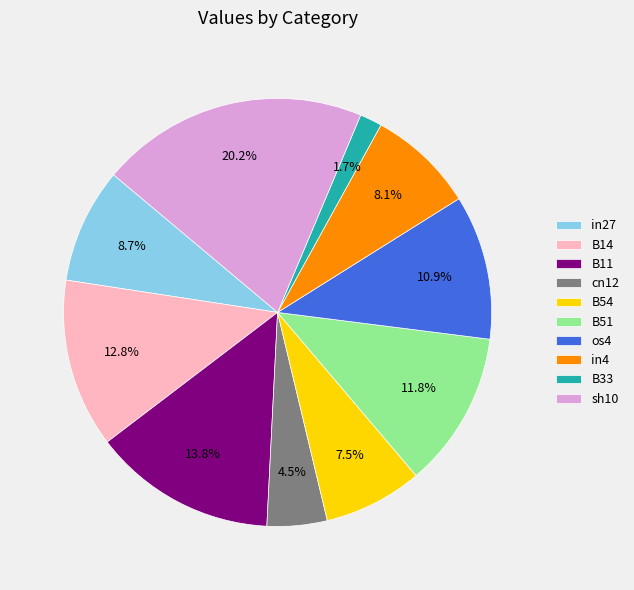

What is the smallest slice in the pie chart?

B33